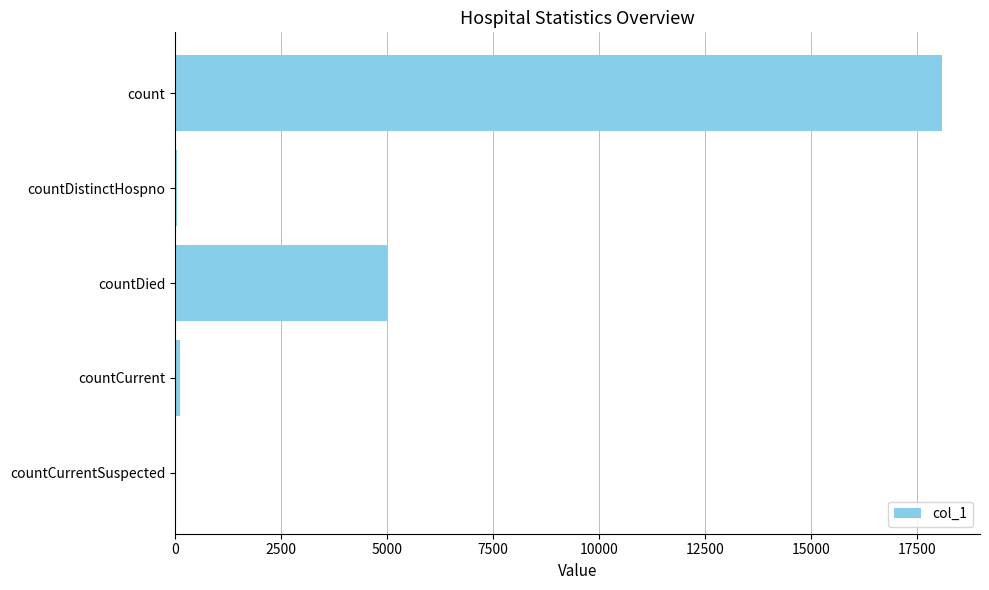

What is the change in value from count to countDied?

-13096